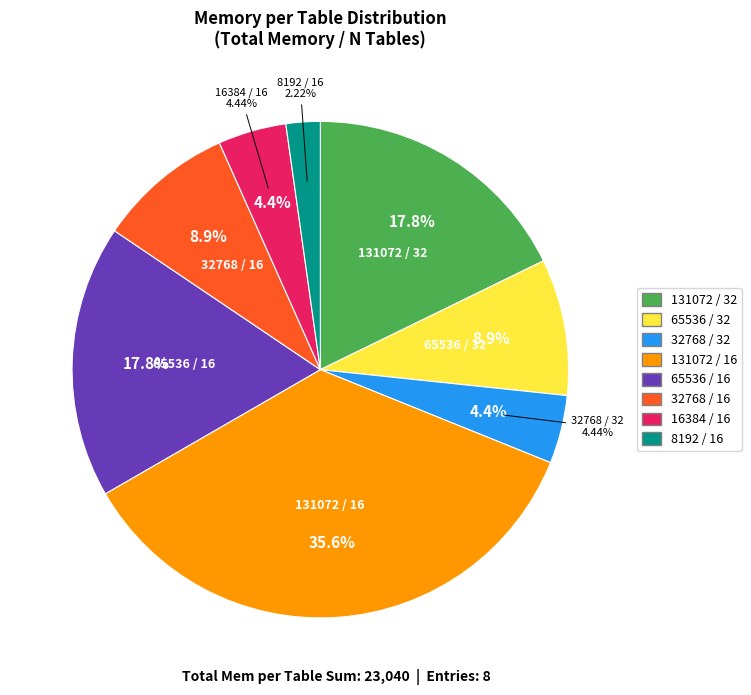

To the nearest percent, what portion does 131072_16 represent?

36%